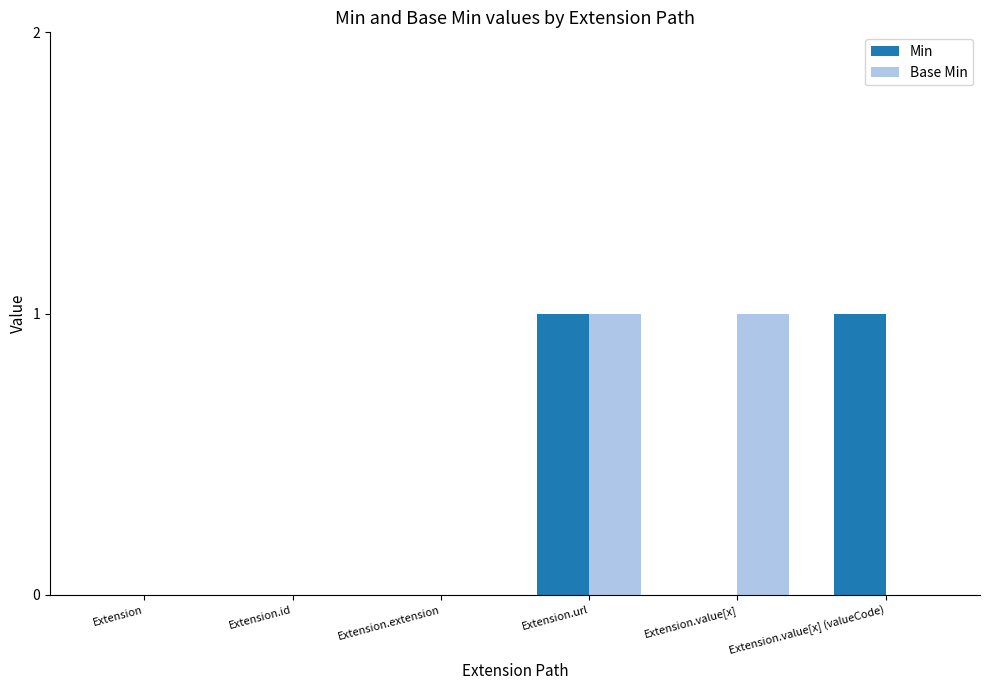

How many categories are shown in the chart?

6